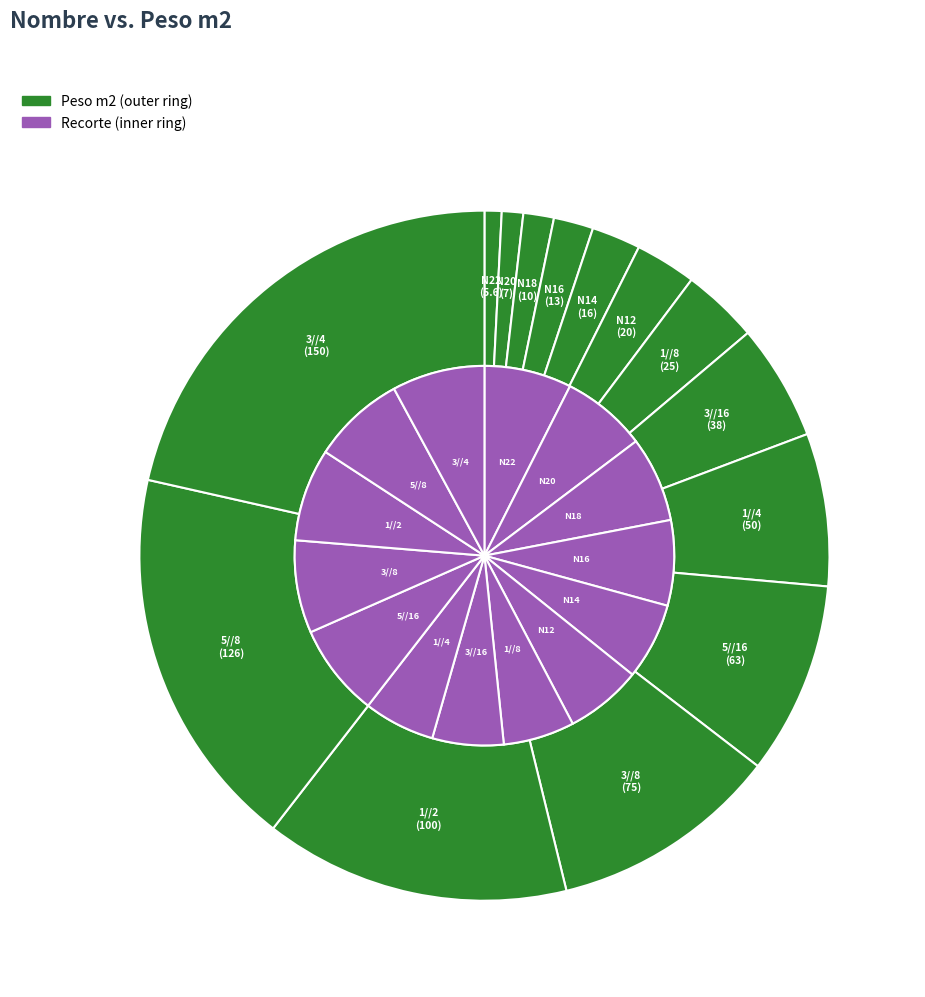

What percentage is the 3//16 slice, to the nearest percent?

5%